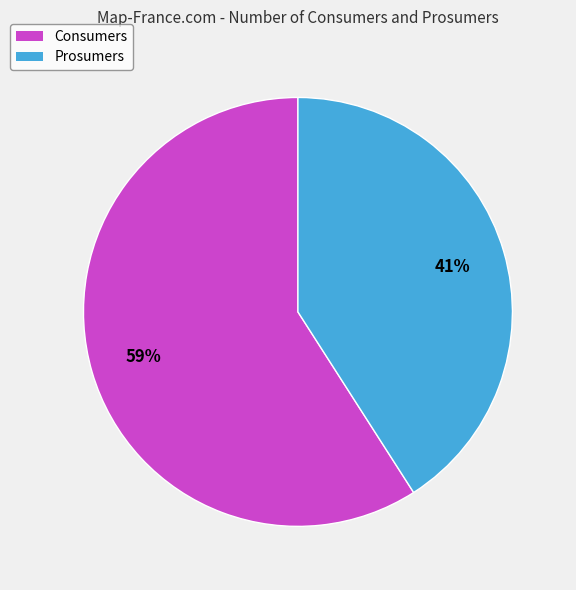

Which category has the biggest portion of the pie?

Consumers